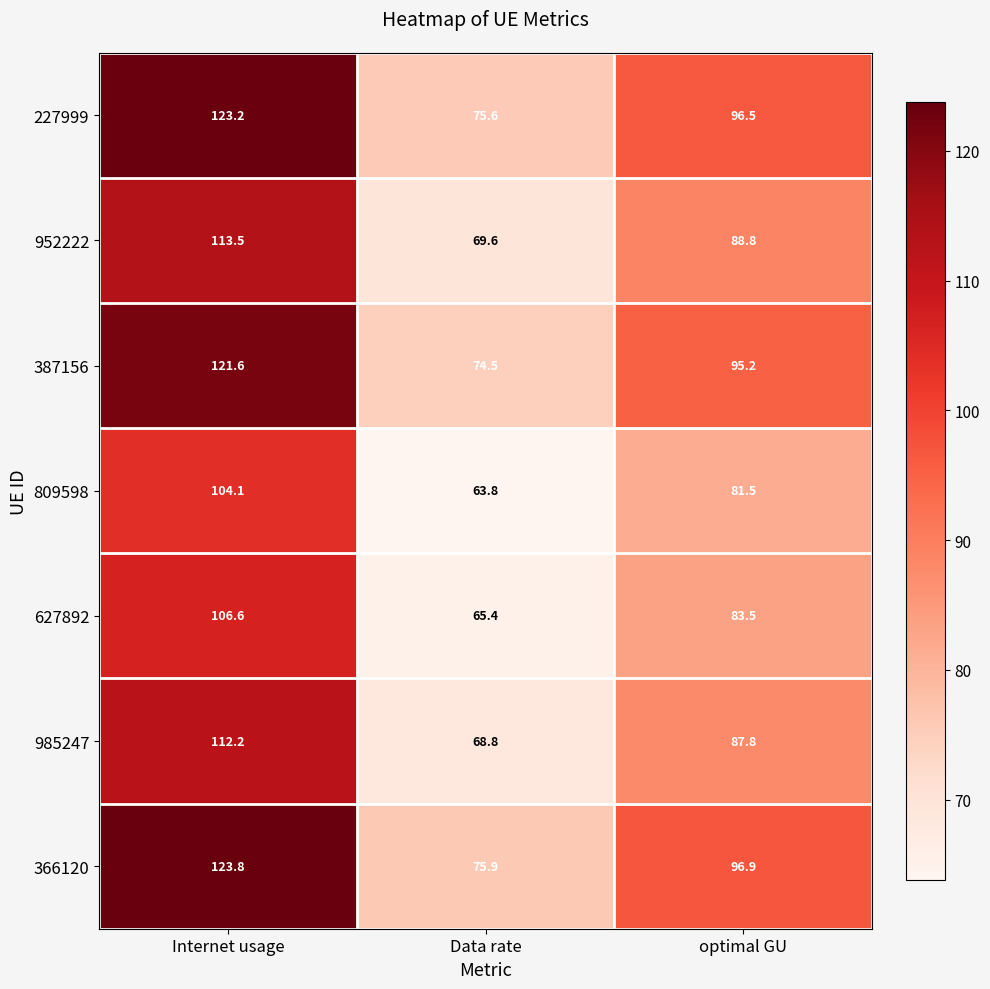

Rank the series at Internet usage from highest to lowest value.

366120, 227999, 387156, 952222, 985247, 627892, 809598